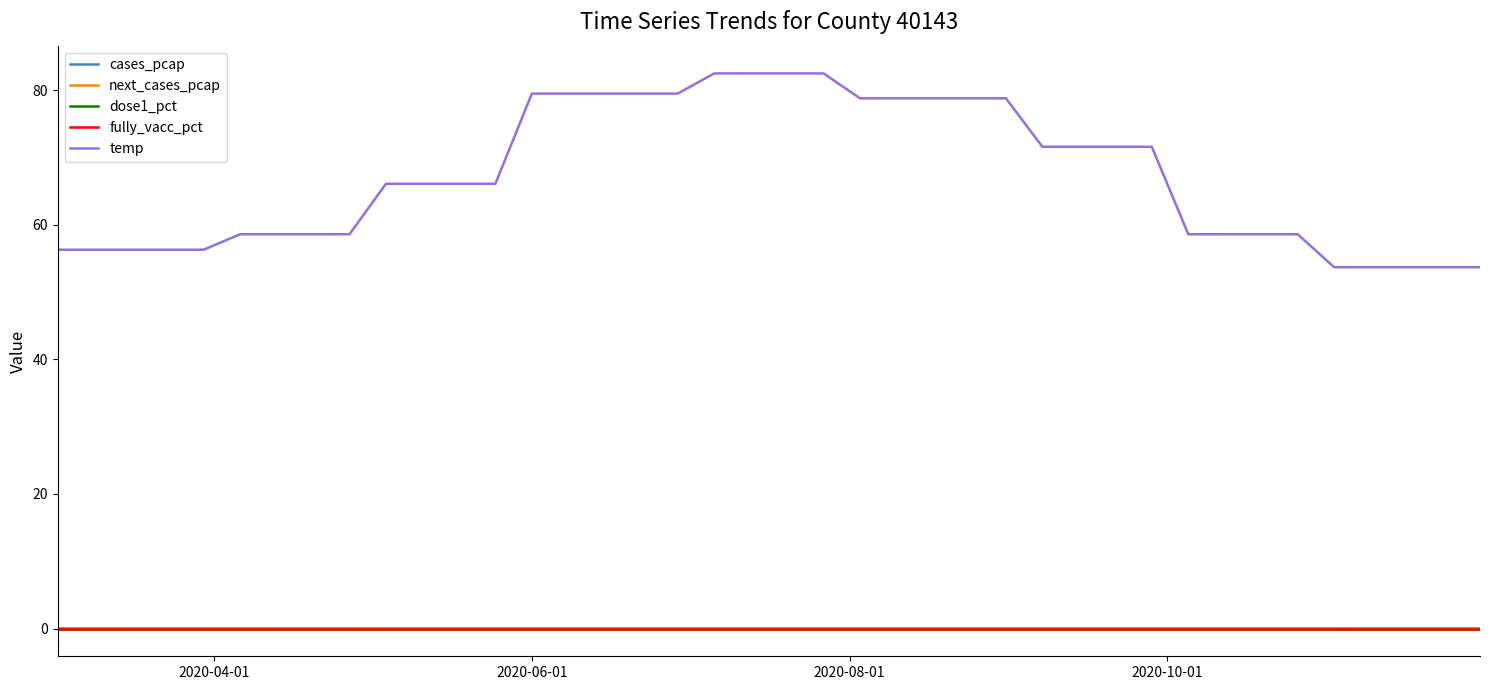

What is the difference between the maximum and minimum values in the temp series?

28.8